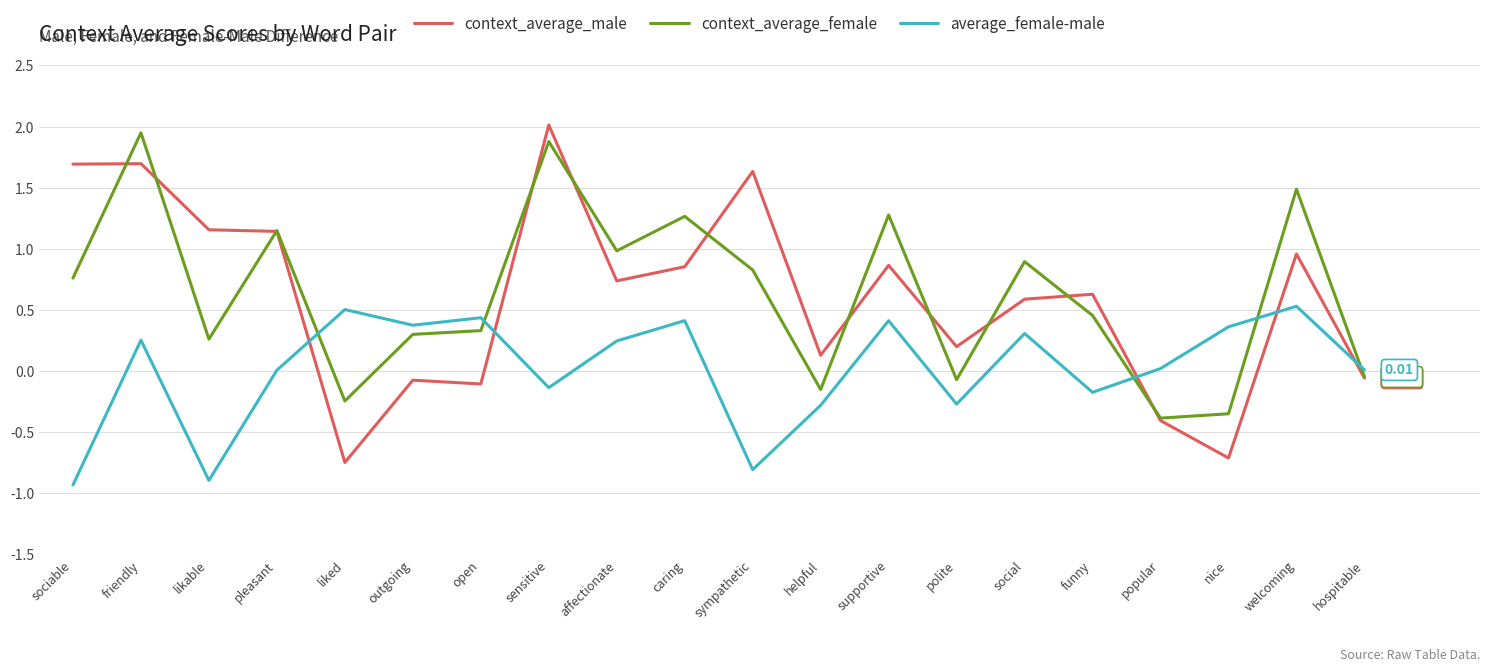

How many distinct data groups are displayed?

3